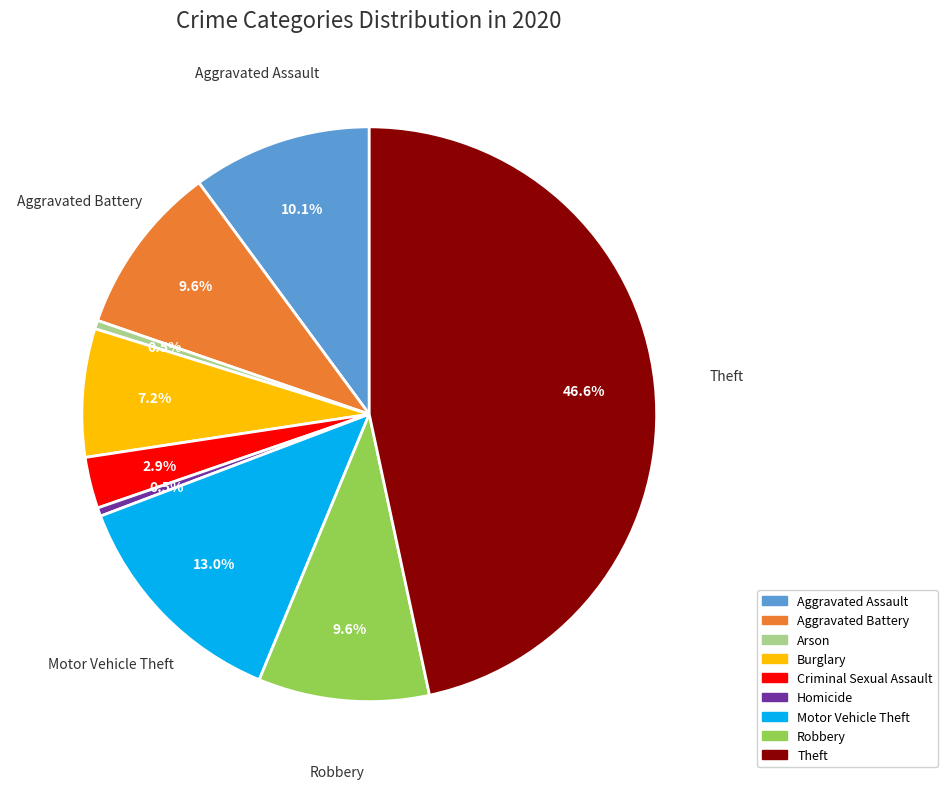

To the nearest percent, what percentage of the pie is Aggravated Battery?

10%